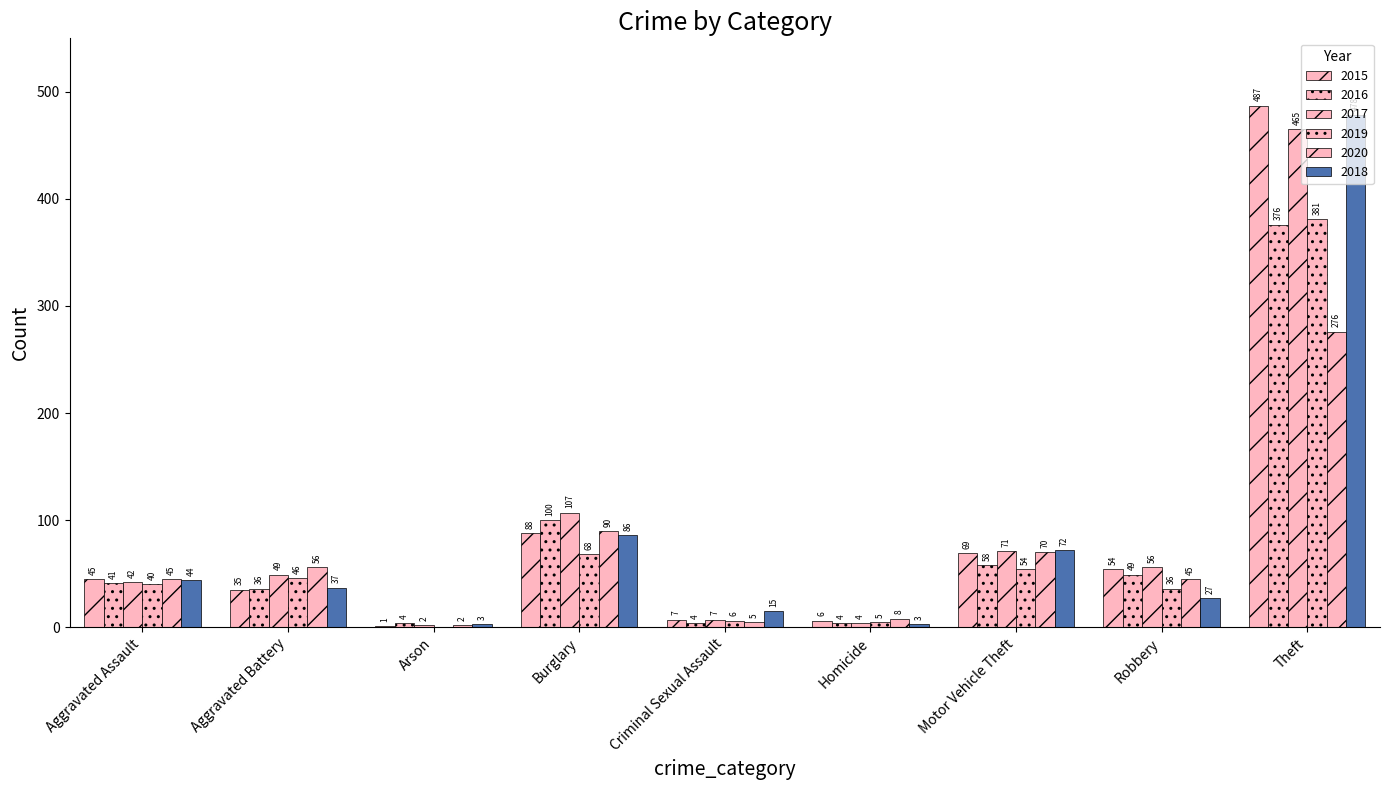

How many distinct data groups are displayed?

6